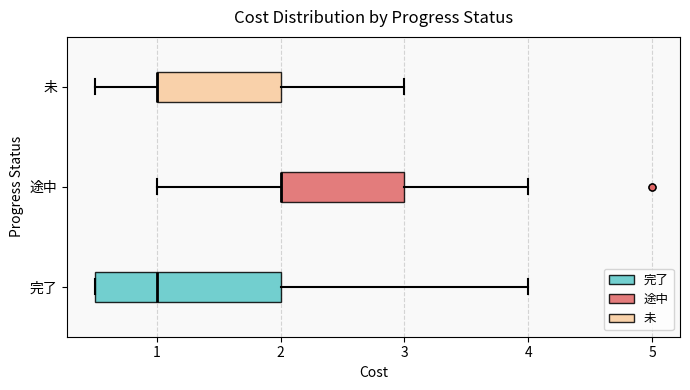

Reading bottom to top, transcribe this box plot: for each box, give where its median line is, the range the box spans, and where its two whiskers end, as read against the x-axis. The values are not printed on the chart, so give them approximately, as read against the axis.

完了: median 1.0, box 0.5 to 2.0, whiskers 0.5 to 4.0
途中: median 2.0 (drawn on the box's left edge), box 2.0 to 3.0, whiskers 1.0 to 4.0
未: median 1.0 (drawn on the box's left edge), box 1.0 to 2.0, whiskers 0.5 to 3.0